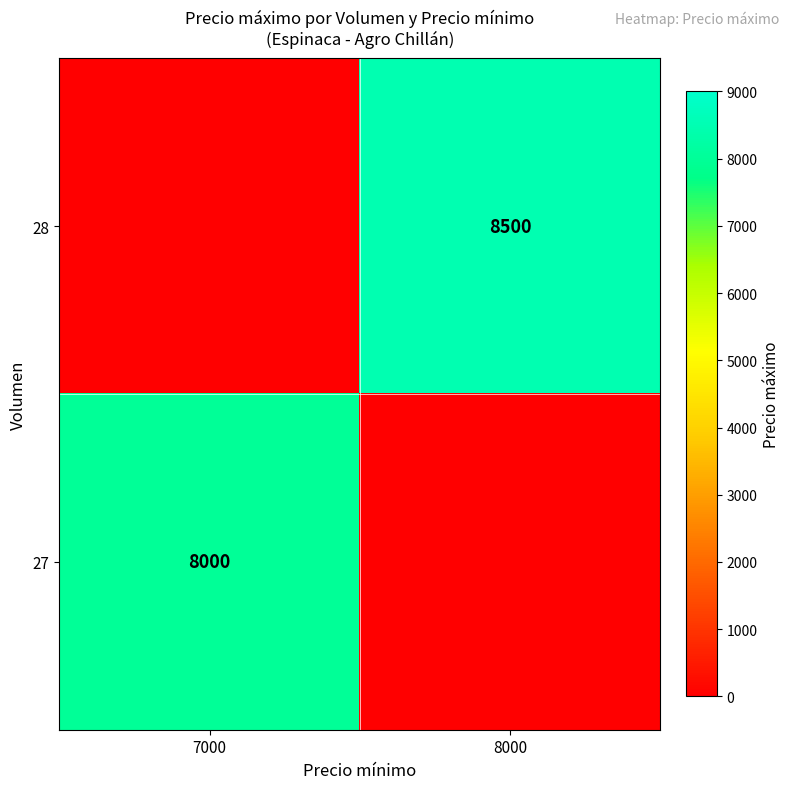

True or false: 27 has a value of 8000 at 7000.

True